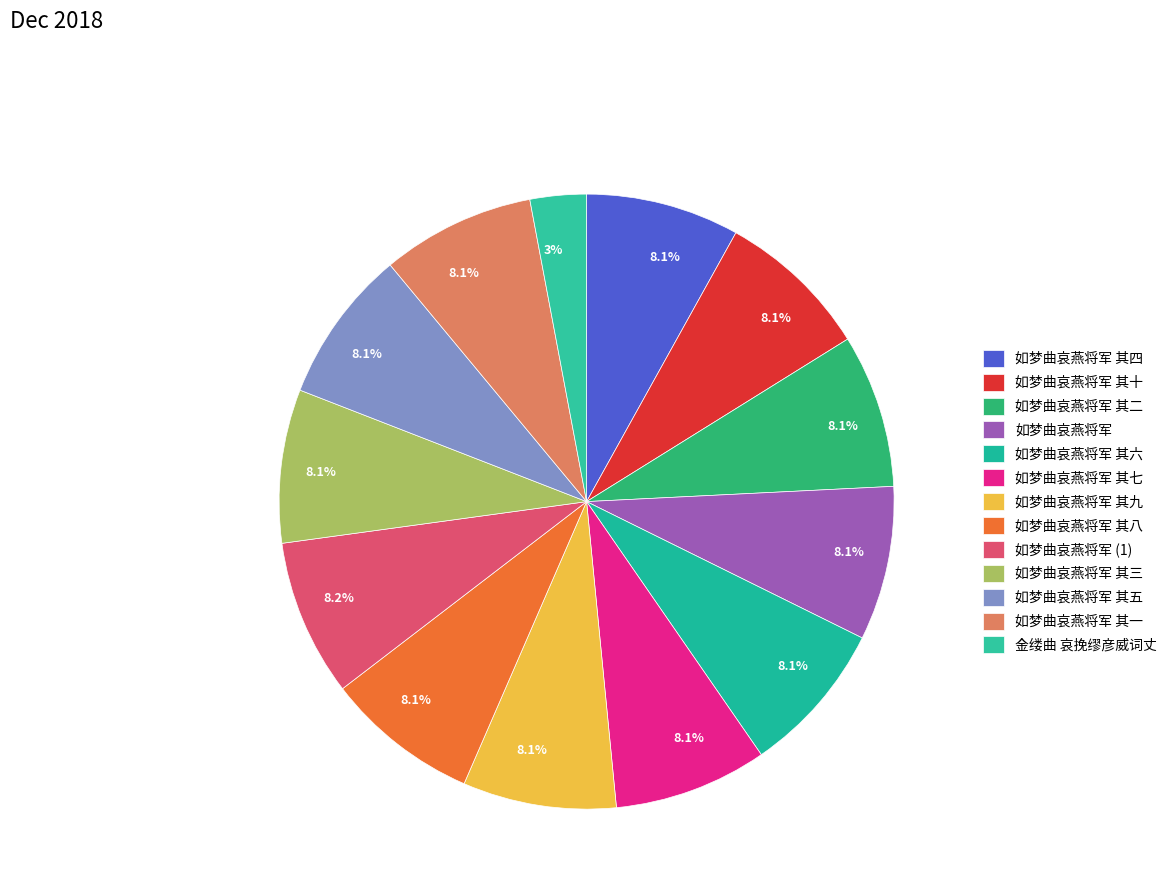

Do 如梦曲哀燕将军 其一 and 如梦曲哀燕将军 其五 together represent more than half of the pie?

No